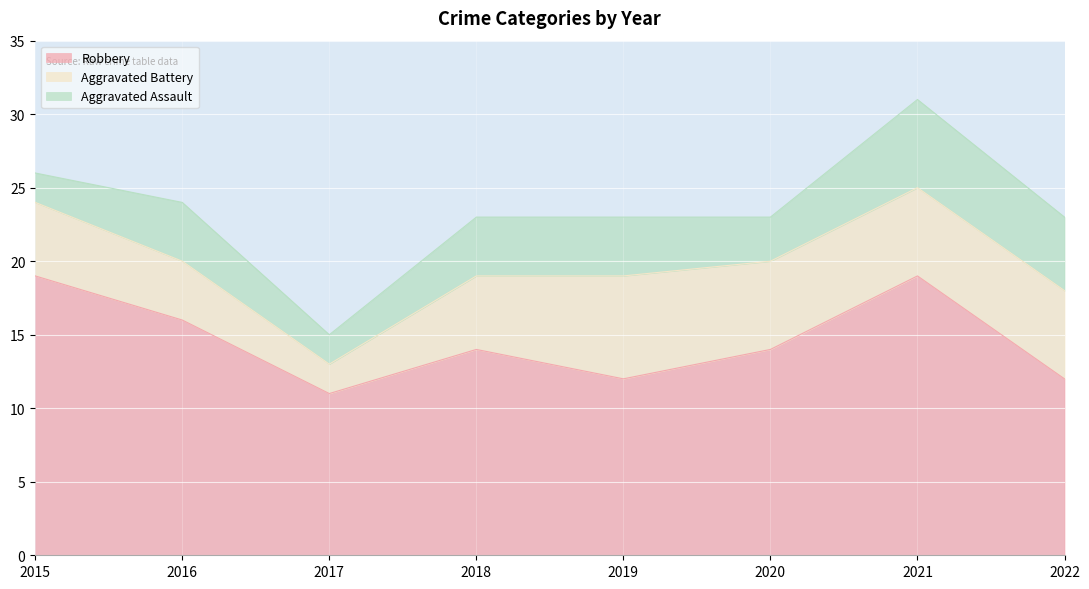

At which label does Robbery first exceed 14?

2015